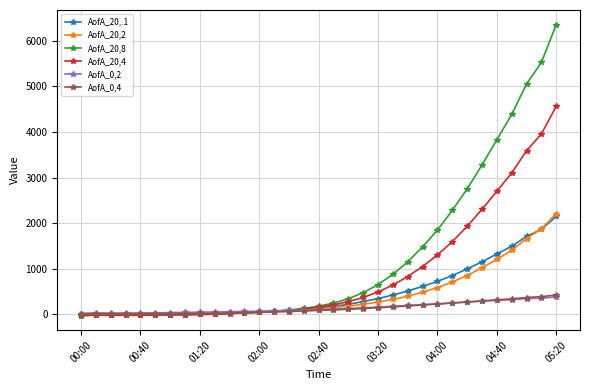

How many intersections are there between AofA_0,4 and AofA_20,.1?

1